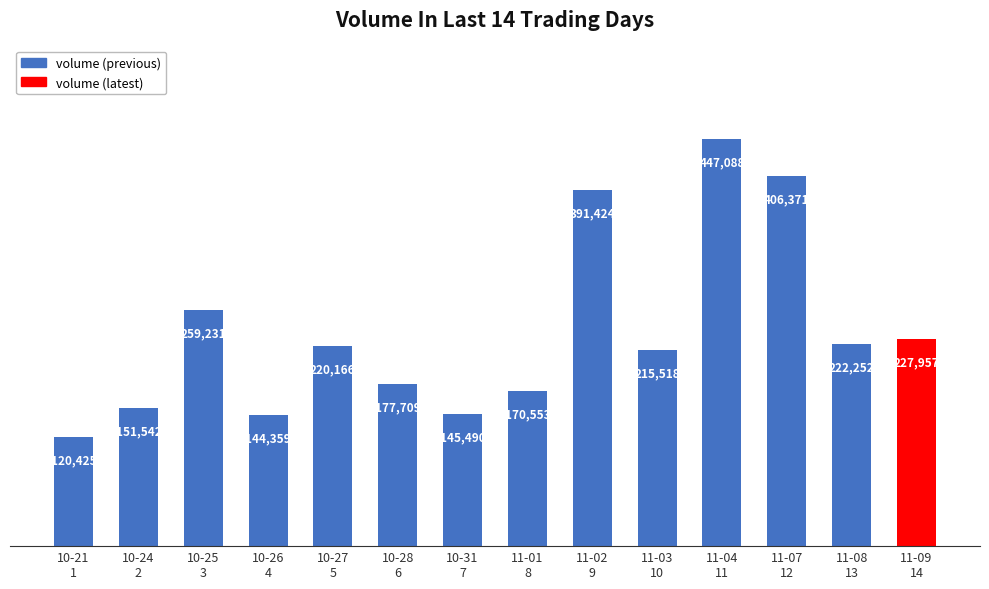

Are the bars horizontal?

No